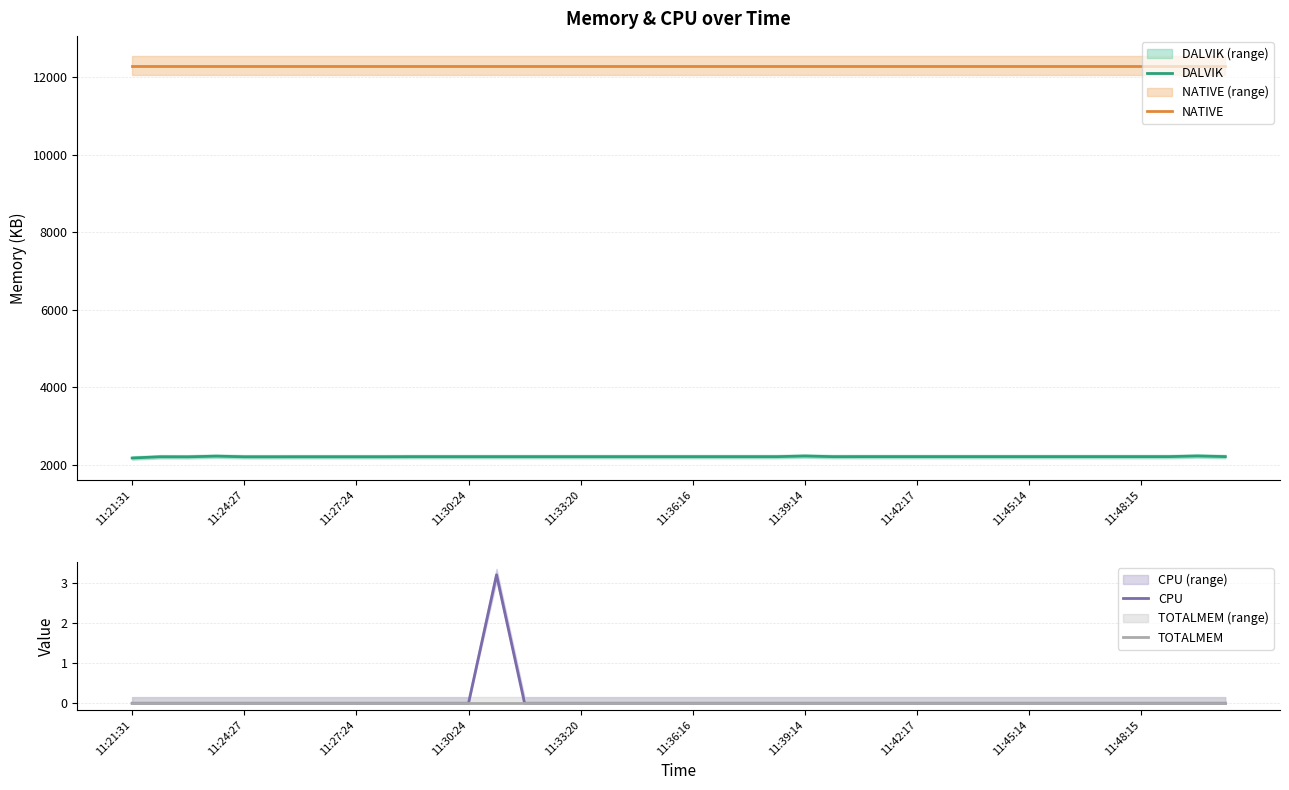

Reading left to right, what are all the values shown in this chart?

DALVIK: 2181.0	2213.0	2212.0	2229.0	2213.0	2213.0	2214.0	2214.0	2214.0	2214.0	2216.0	2216.0	2216.0	2216.0	2216.0	2216.0	2216.0	2216.0	2216.0	2216.0	2216.0	2216.0	2216.0	2216.0	2232.0	2216.0	2217.0	2217.0	2217.0	2217.0	2217.0	2217.0	2217.0	2217.0	2217.0	2217.0	2217.0	2217.0	2233.0	2217.0
NATIVE: 12288.0	12288.0	12288.0	12288.0	12288.0	12288.0	12288.0	12288.0	12288.0	12288.0	12288.0	12288.0	12288.0	12288.0	12288.0	12288.0	12288.0	12288.0	12288.0	12288.0	12288.0	12288.0	12288.0	12288.0	12288.0	12288.0	12288.0	12288.0	12288.0	12288.0	12288.0	12288.0	12288.0	12288.0	12288.0	12288.0	12288.0	12288.0	12288.0	12288.0
CPU: 0.0	0.0	0.0	0.0	0.0	0.0	0.0	0.0	0.0	0.0	0.0	0.0	0.0	3.2	0.0	0.0	0.0	0.0	0.0	0.0	0.0	0.0	0.0	0.0	0.0	0.0	0.0	0.0	0.0	0.0	0.0	0.0	0.0	0.0	0.0	0.0	0.0	0.0	0.0	0.0
TOTALMEM: 0.0	0.0	0.0	0.0	0.0	0.0	0.0	0.0	0.0	0.0	0.0	0.0	0.0	0.0	0.0	0.0	0.0	0.0	0.0	0.0	0.0	0.0	0.0	0.0	0.0	0.0	0.0	0.0	0.0	0.0	0.0	0.0	0.0	0.0	0.0	0.0	0.0	0.0	0.0	0.0